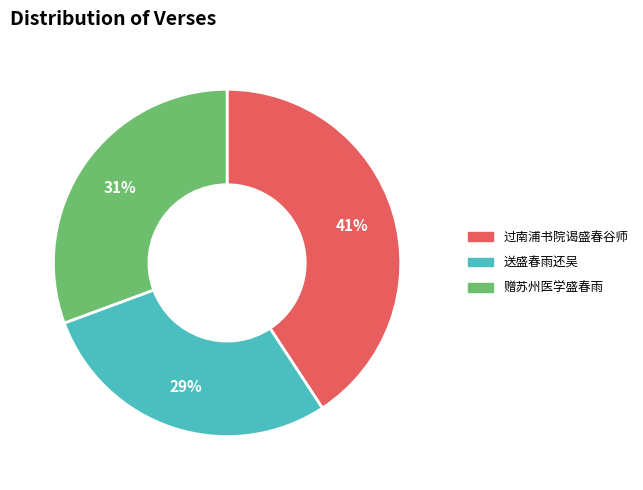

Is it true that 赠苏州医学盛春雨 is 45% of the pie?

False